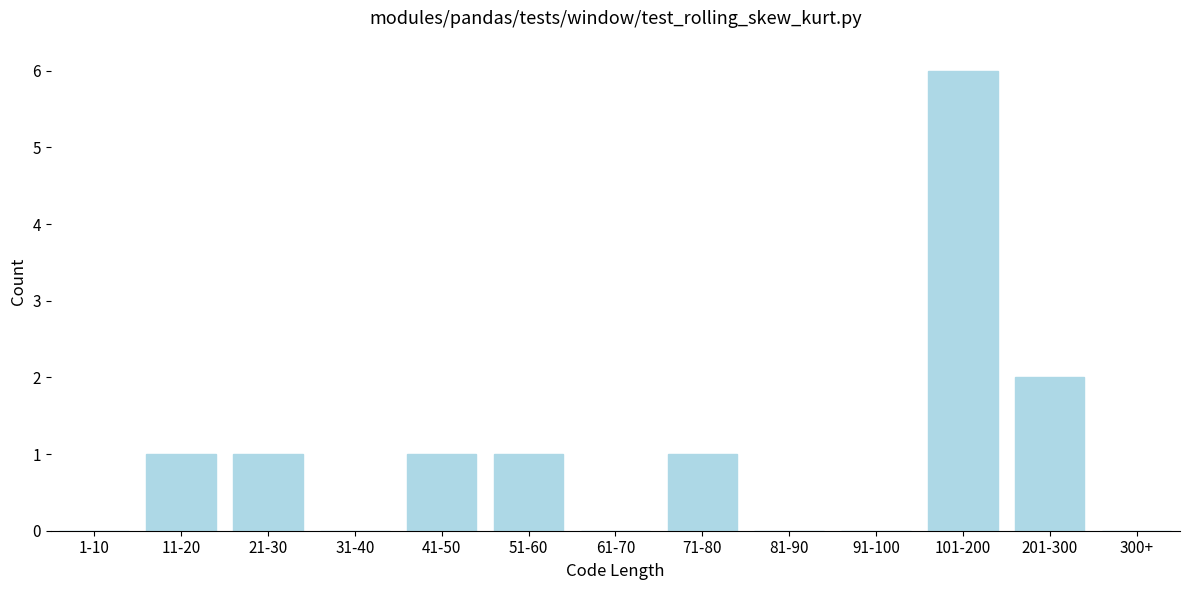

Reading left to right, list all the values displayed in this chart.

1-10=0	11-20=1	21-30=1	31-40=0	41-50=1	51-60=1	61-70=0	71-80=1	81-90=0	91-100=0	101-200=6	201-300=2	300+=0